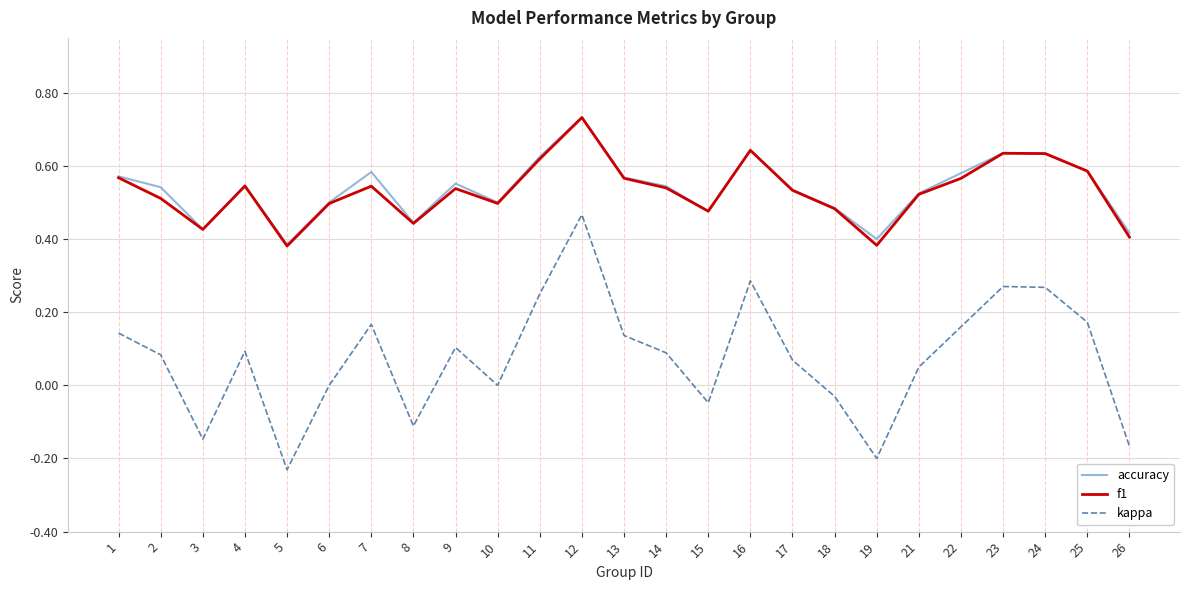

True or false: f1 and kappa intersect in this chart.

False